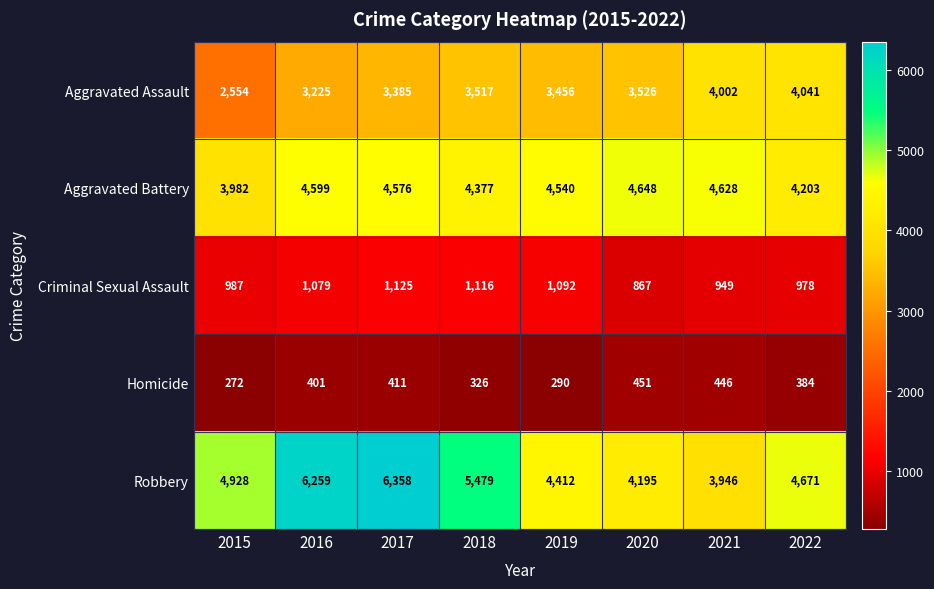

At how many categories does at least one series exceed 2687?

8